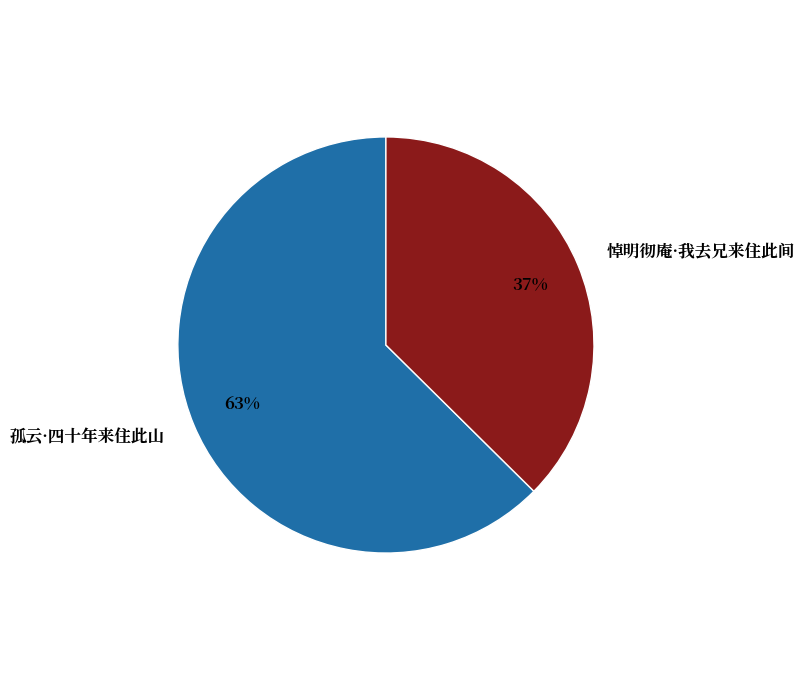

What is the majority slice?

孤云·四十年来住此山